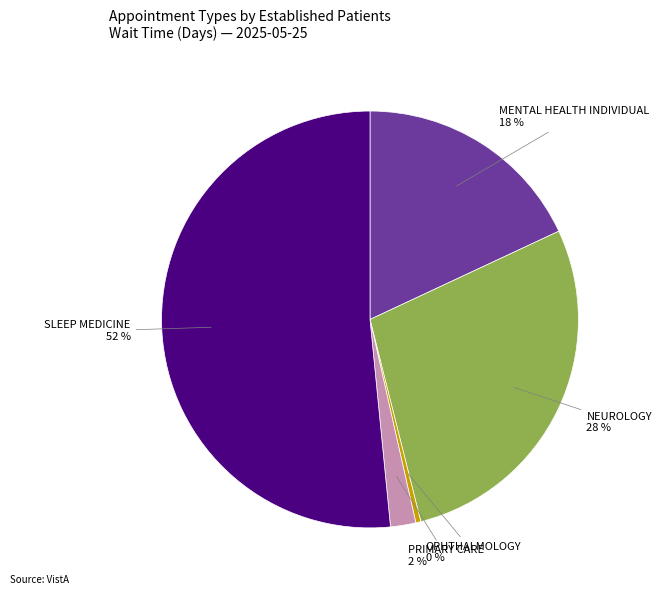

To the nearest percent, what is the average slice percentage?

20%